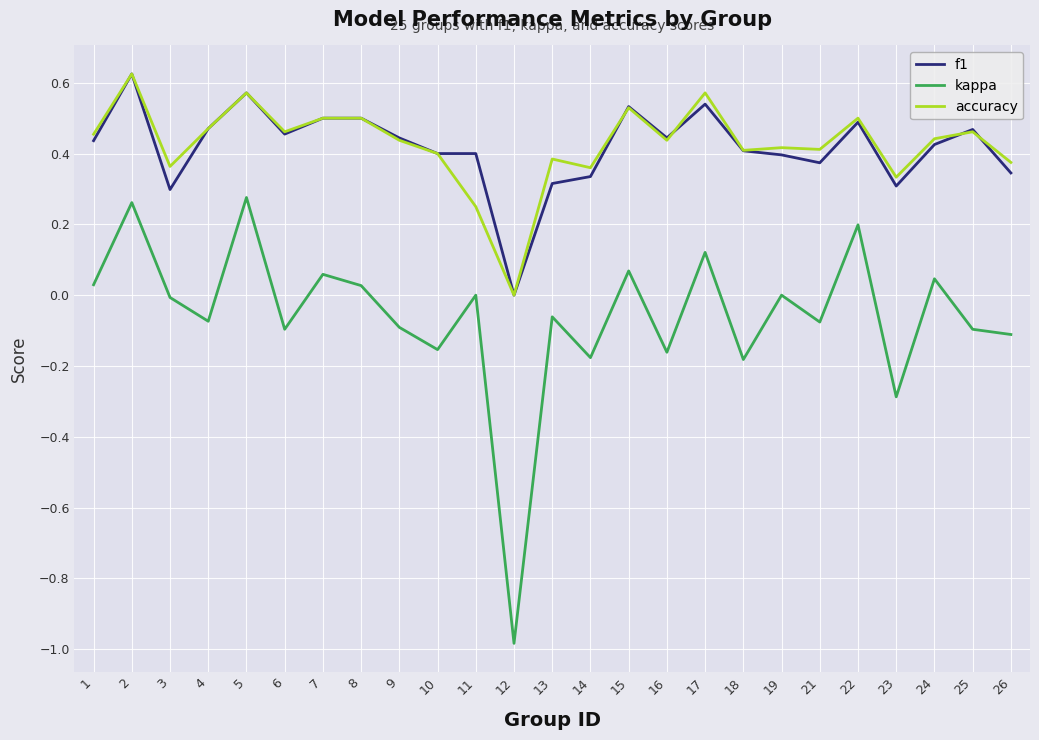

The value of f1 at 25 is 0.5. True or false?

True